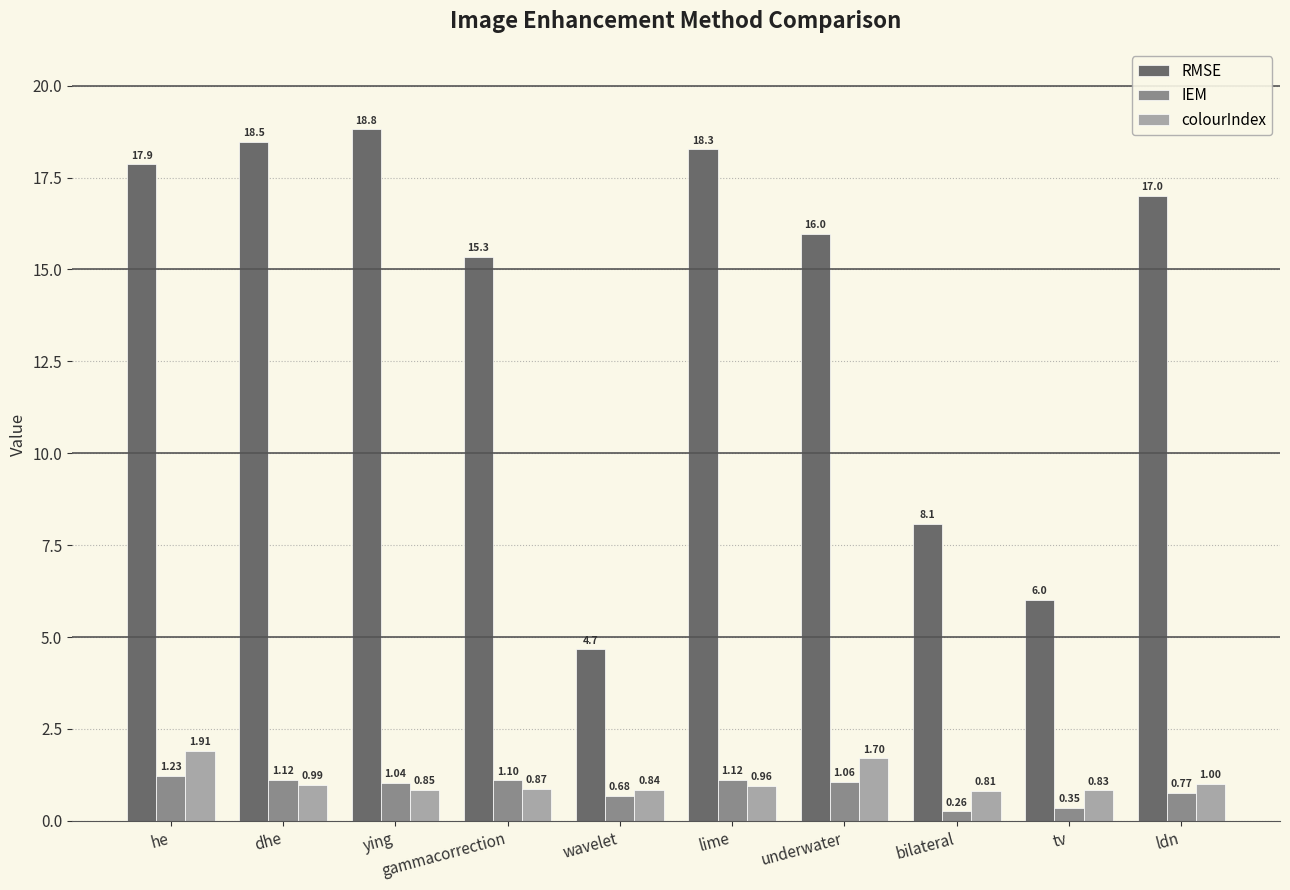

Does the chart contain any negative values?

No